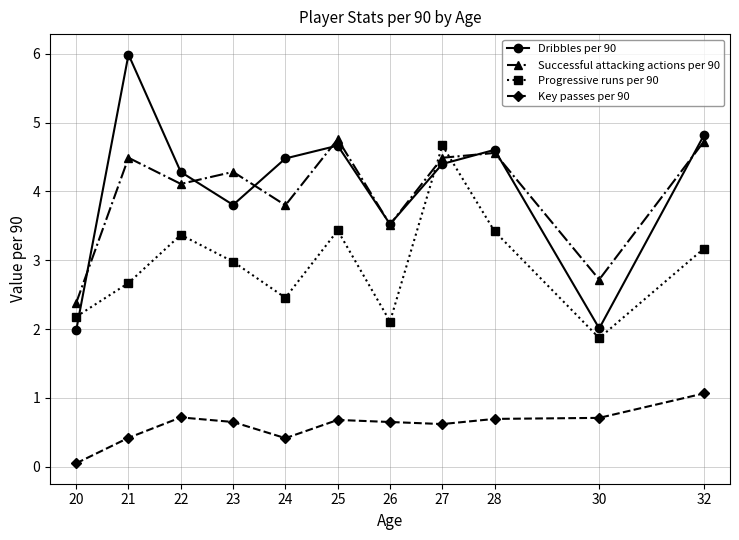

How many lines are shown in the chart?

4